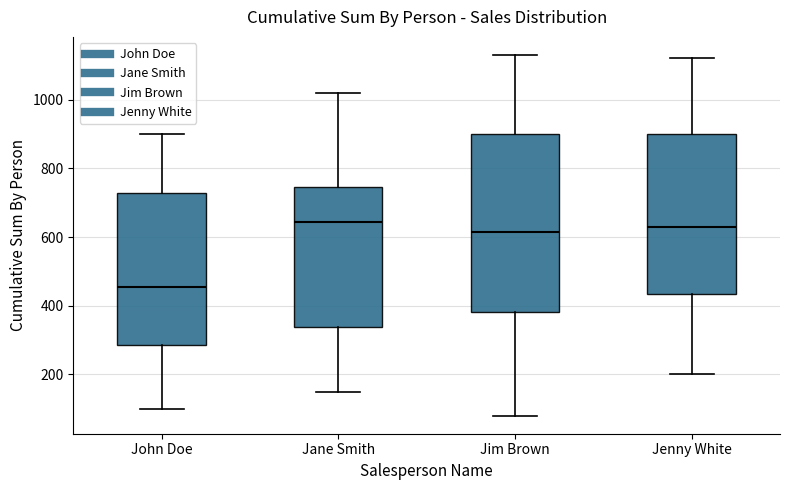

Reading left to right, read every box against the y-axis: the position of its median line, the range the box covers, and the ends of its whiskers. The values are not printed on the chart, so give them approximately, as read against the axis.

John Doe: median 460, box 280 to 720, whiskers 100 to 900
Jane Smith: median 640, box 340 to 740, whiskers 160 to 1020
Jim Brown: median 620, box 380 to 900, whiskers 80 to 1140
Jenny White: median 640, box 440 to 900, whiskers 200 to 1120